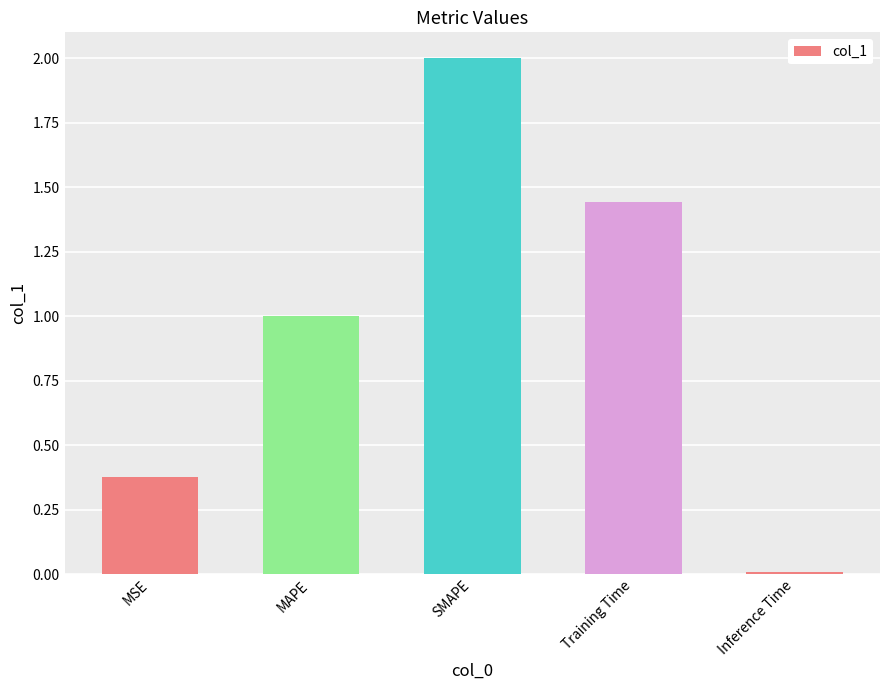

True or false: the data shows 1.7 at MAPE.

False